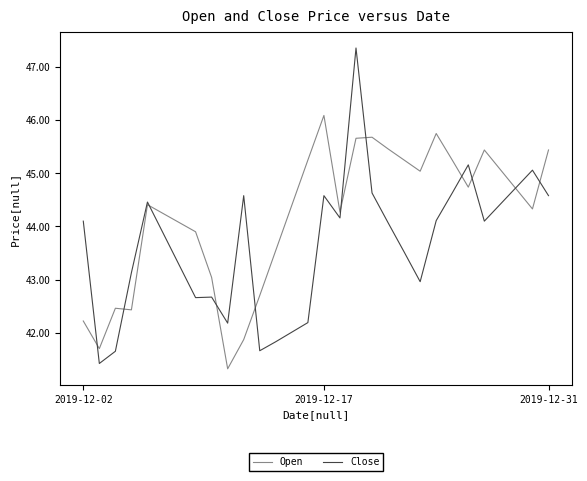

What is the maximum value shown in the chart?

47.4